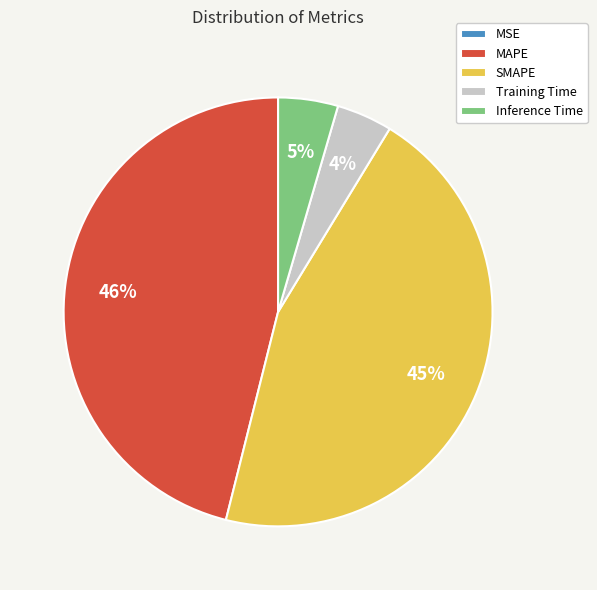

True or false: Inference Time accounts for 5% of the total.

True